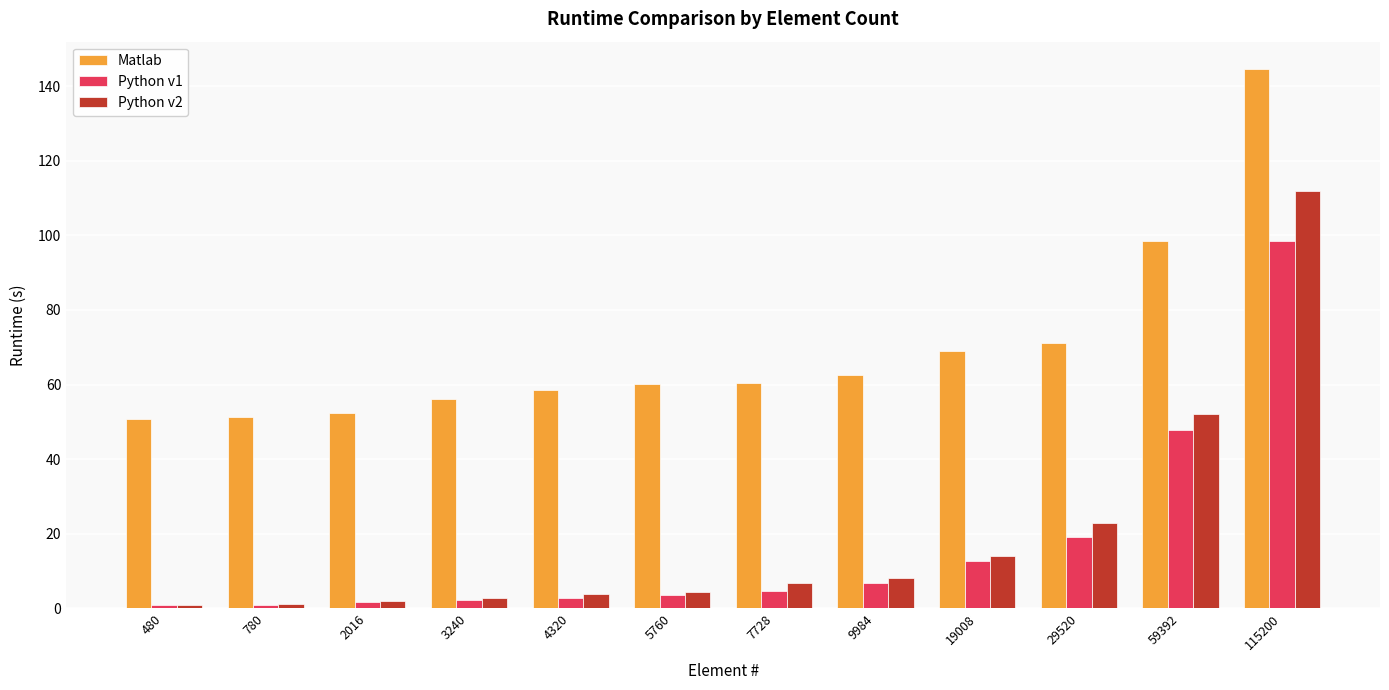

How many groups of bars are there?

12